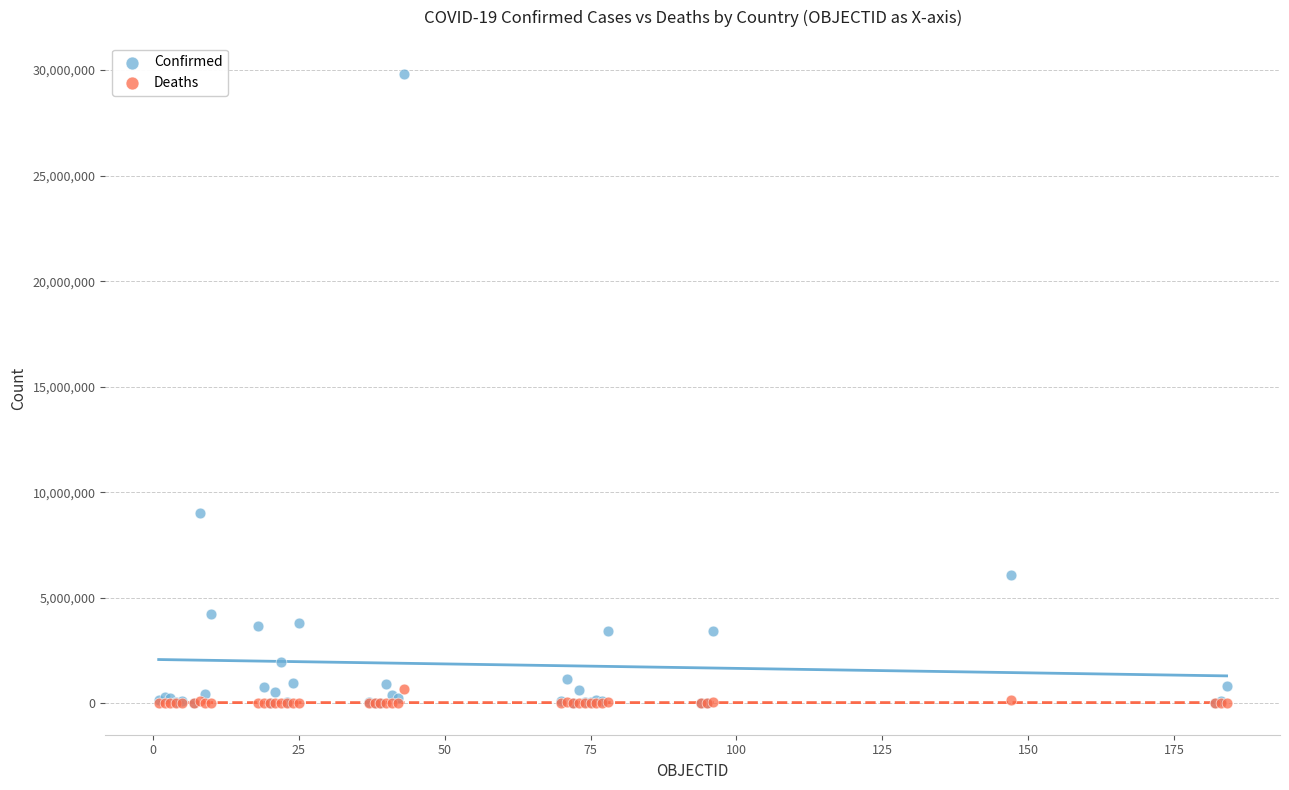

Which series reaches the maximum Y coordinate?

Confirmed